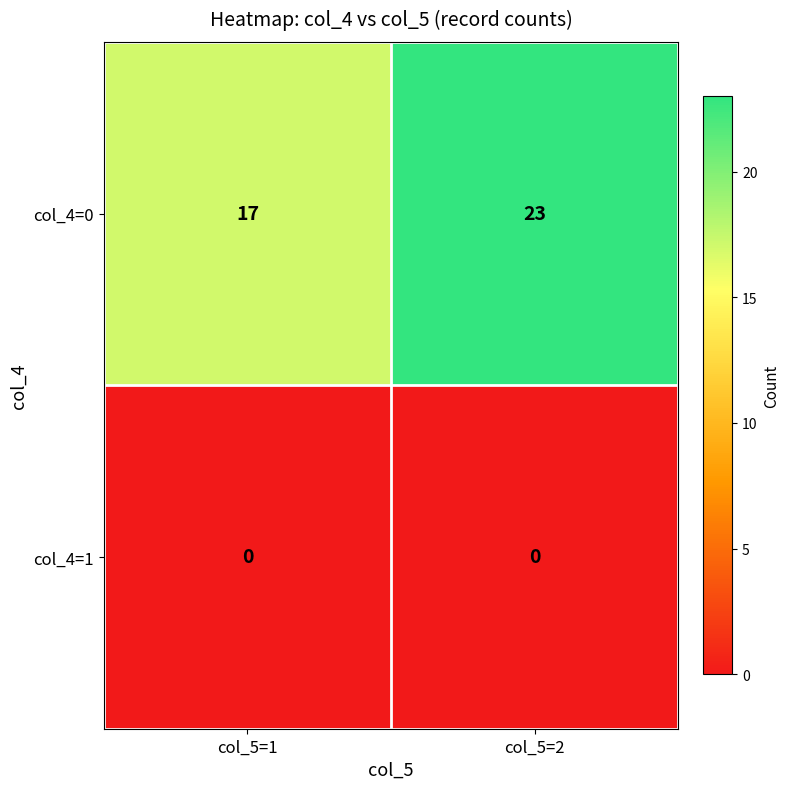

Reading left to right, transcribe all the data shown in this chart.

col_4=0: 17	23
col_4=1: 0	0